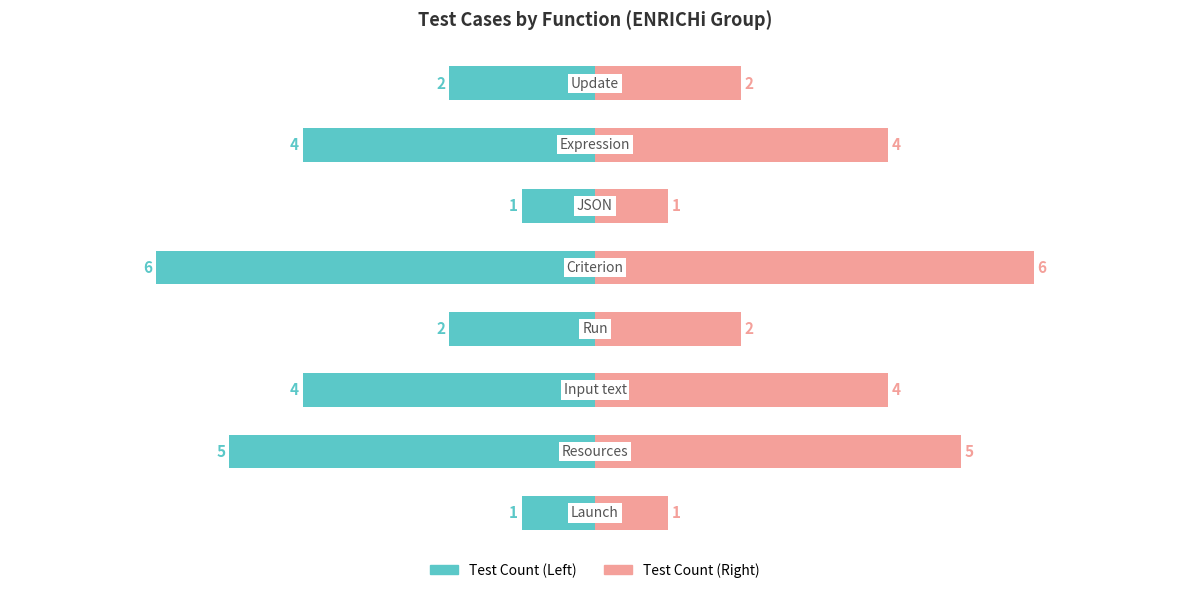

Reading right to left, what are all the values shown in this chart?

Count (left): -2	-4	-1	-6	-2	-4	-5	-1
Count (right): 2	4	1	6	2	4	5	1